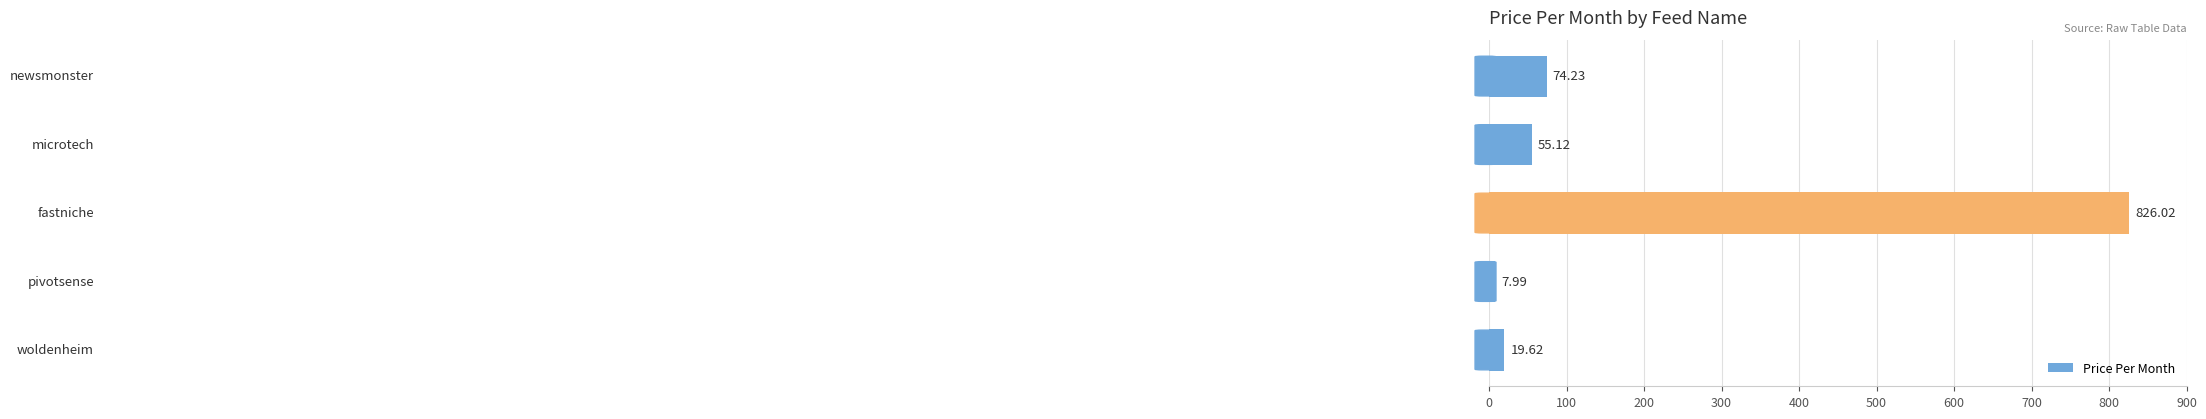

What is the average value?

196.6